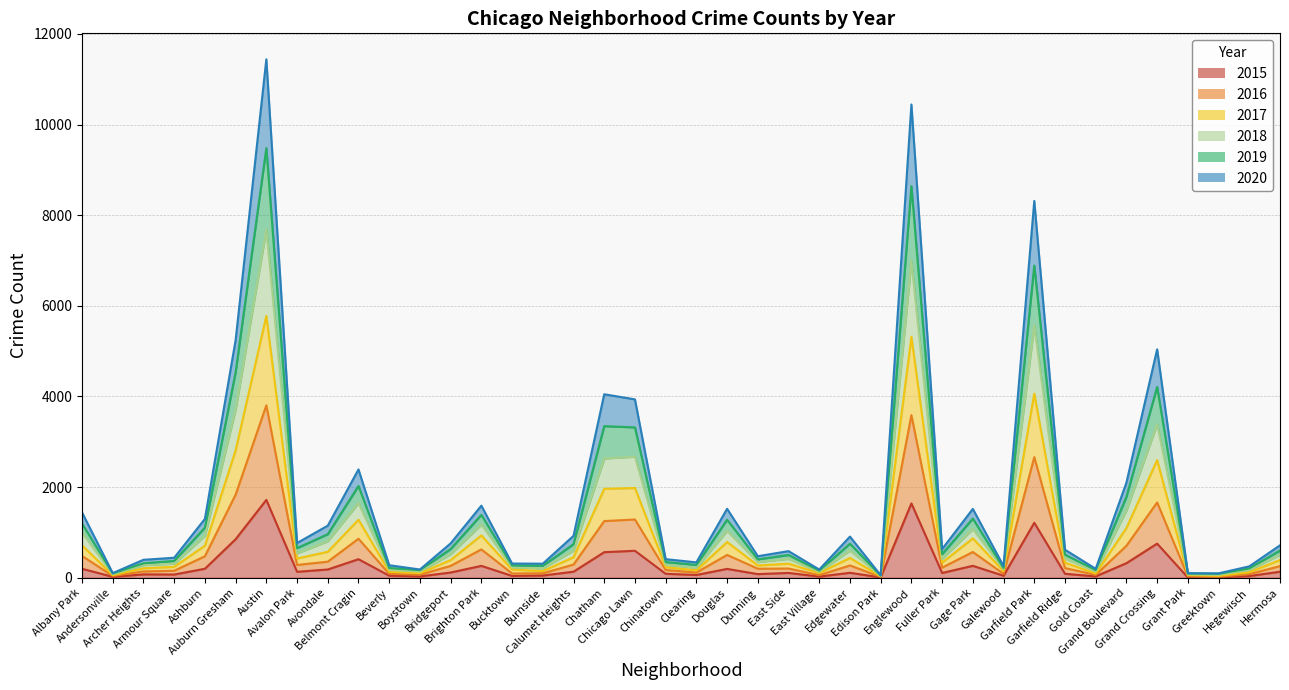

Between Bucktown and East Village, which series saw the biggest shift?

2018